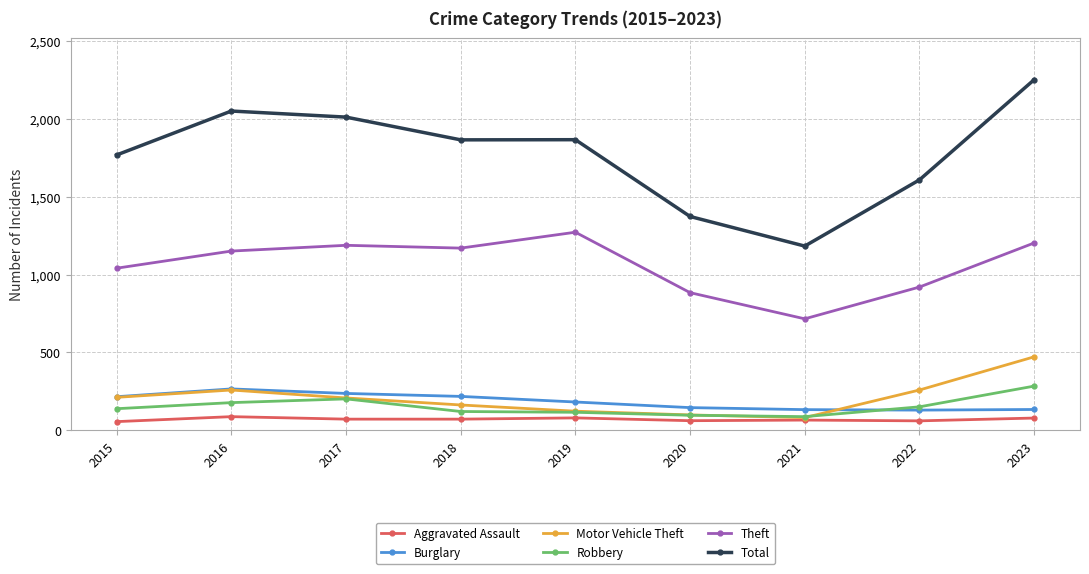

Count the number of categories in the chart.

9